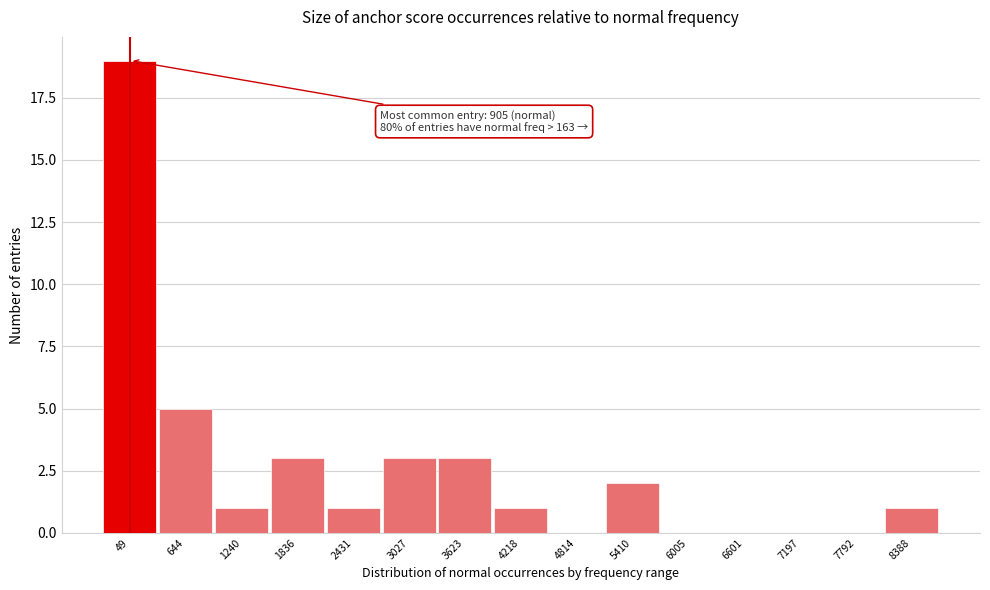

Reading left to right, transcribe all the data shown in this chart.

49=19	644=5	1240=1	1836=3	2431=1	3027=3	3623=3	4218=1	4814=0	5410=2	6005=0	6601=0	7197=0	7792=0	8388=1